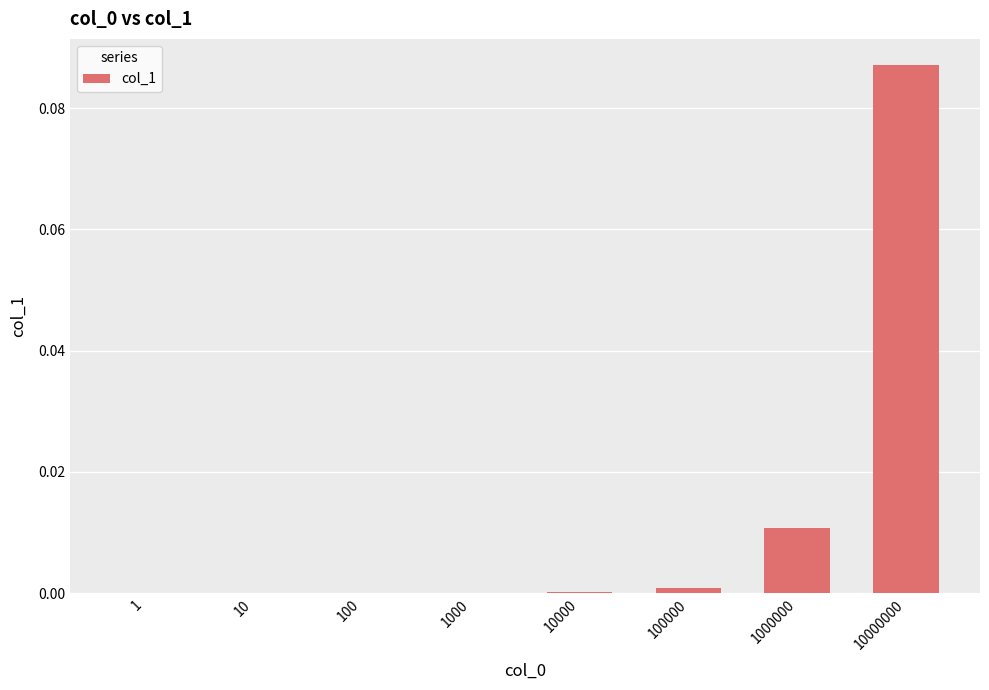

The value at 100 is 0.0. True or false?

True